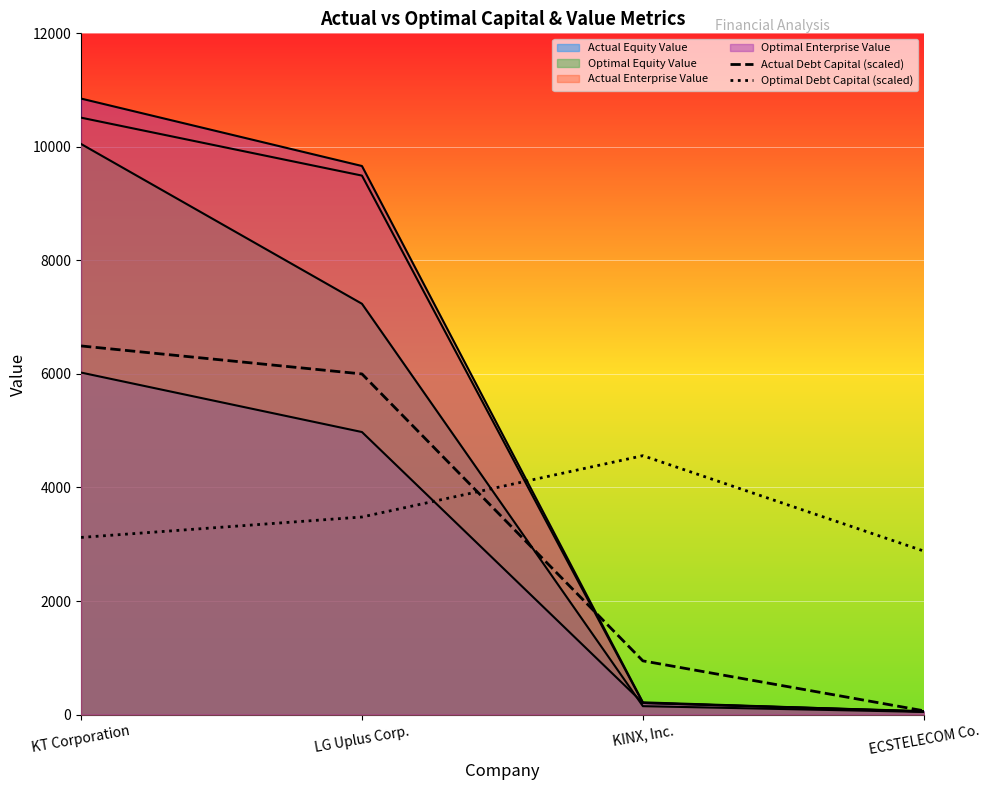

At which category is the sum across all series the highest?

KT Corporation